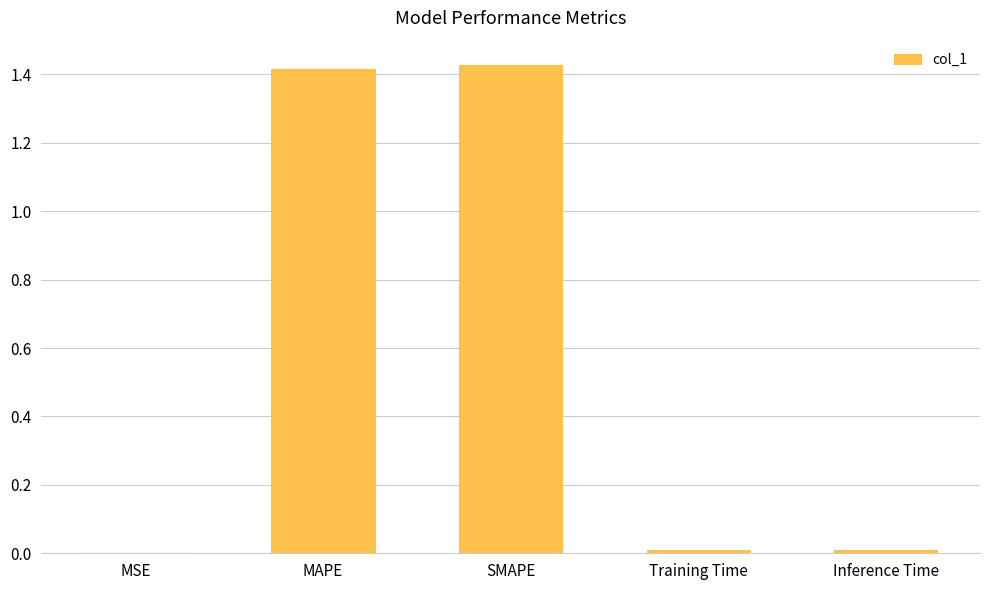

Is it true that the value at Inference Time is 0.0?

True